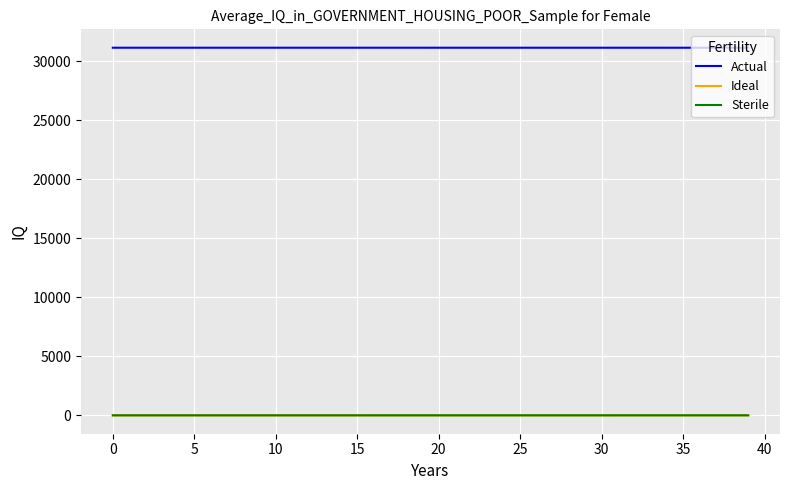

What is the greatest value displayed?

31157.0